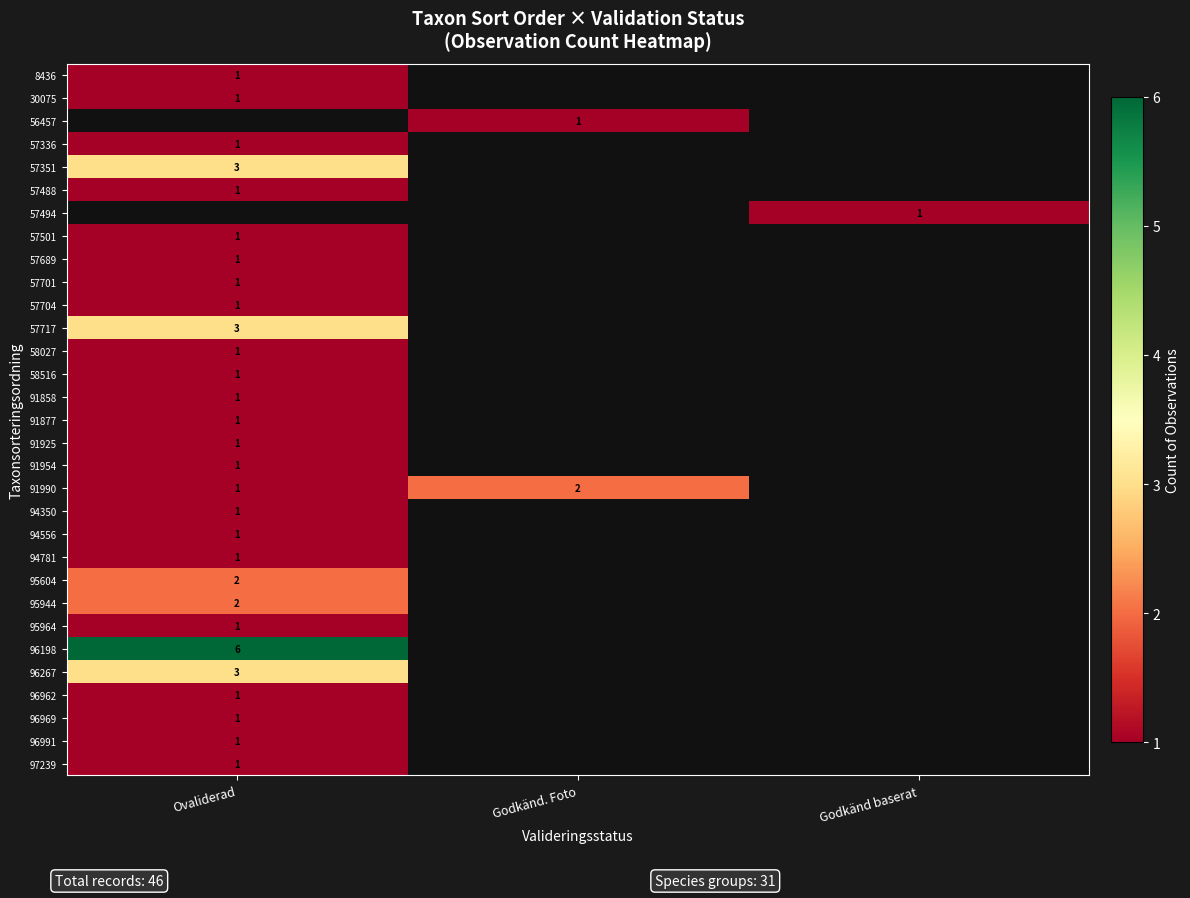

How many data points does each series have?

3